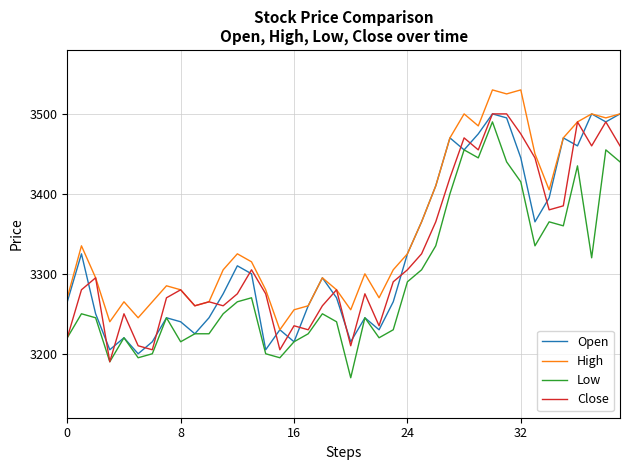

What is the maximum value for Low?

3490